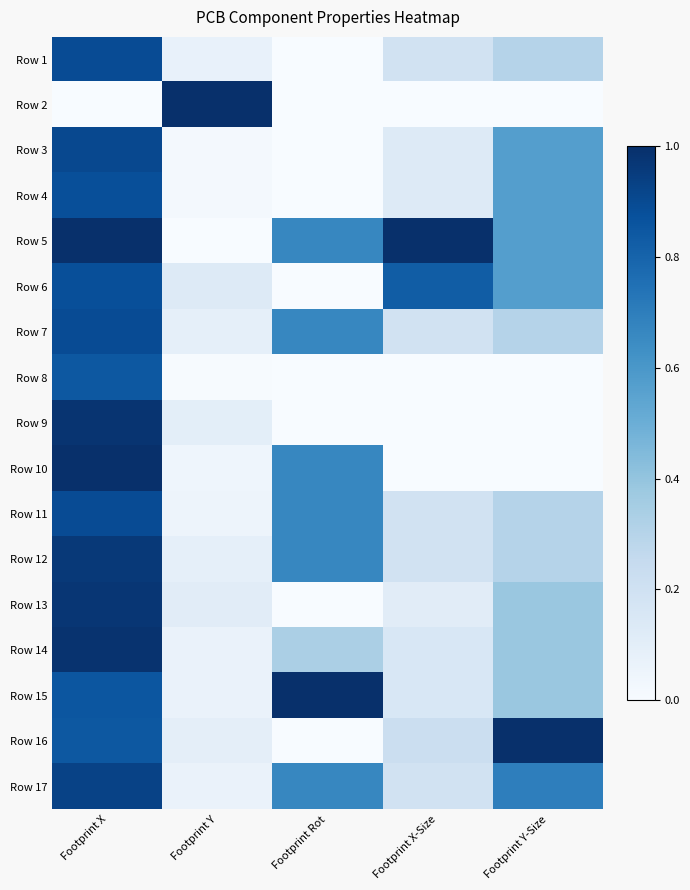

Rank the series at Footprint X-Size from lowest to highest value.

Row 2, Row 8, Row 9, Row 10, Row 13, Row 3, Row 4, Row 14, Row 15, Row 1, Row 7, Row 11, Row 12, Row 17, Row 16, Row 6, Row 5